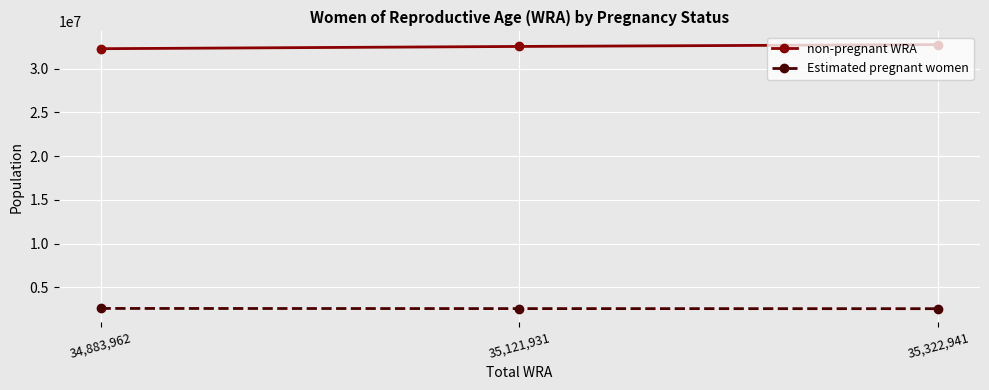

At 35,322,941, list the series in order from smallest to largest.

Estimated pregnant women, non-pregnant WRA